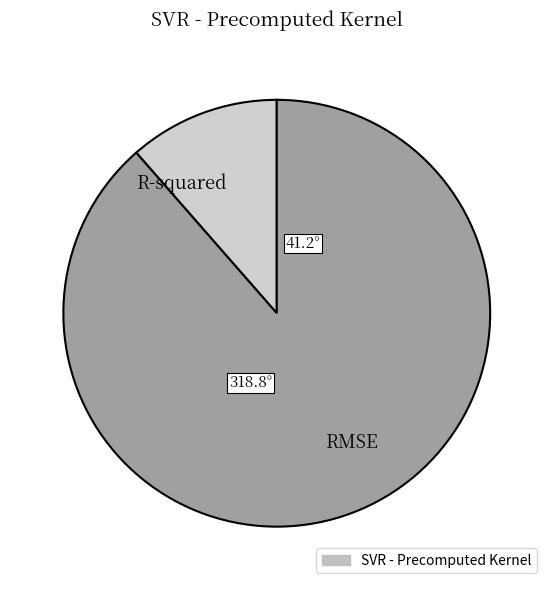

Which category has the biggest portion of the pie?

RMSE